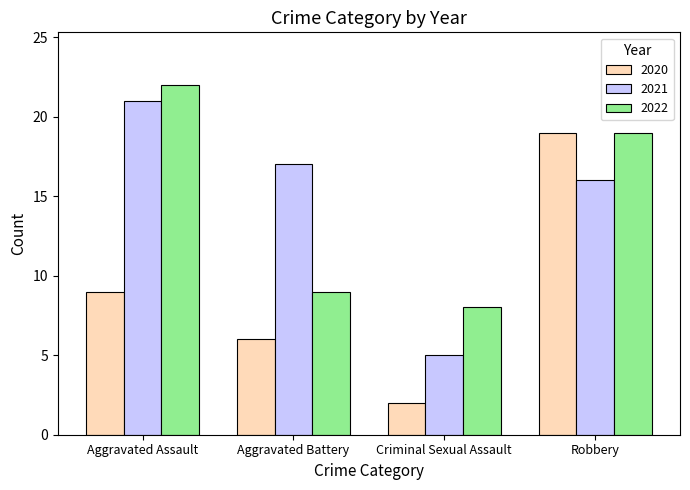

Reading left to right, extract all data points from this chart.

2020: 9	6	2	19
2021: 21	17	5	16
2022: 22	9	8	19